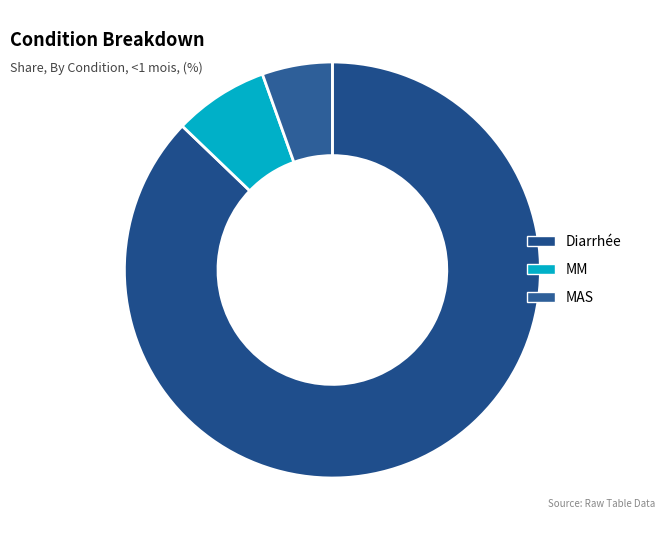

To the nearest percent, what is the combined percentage of MAS and Diarrhée?

93%